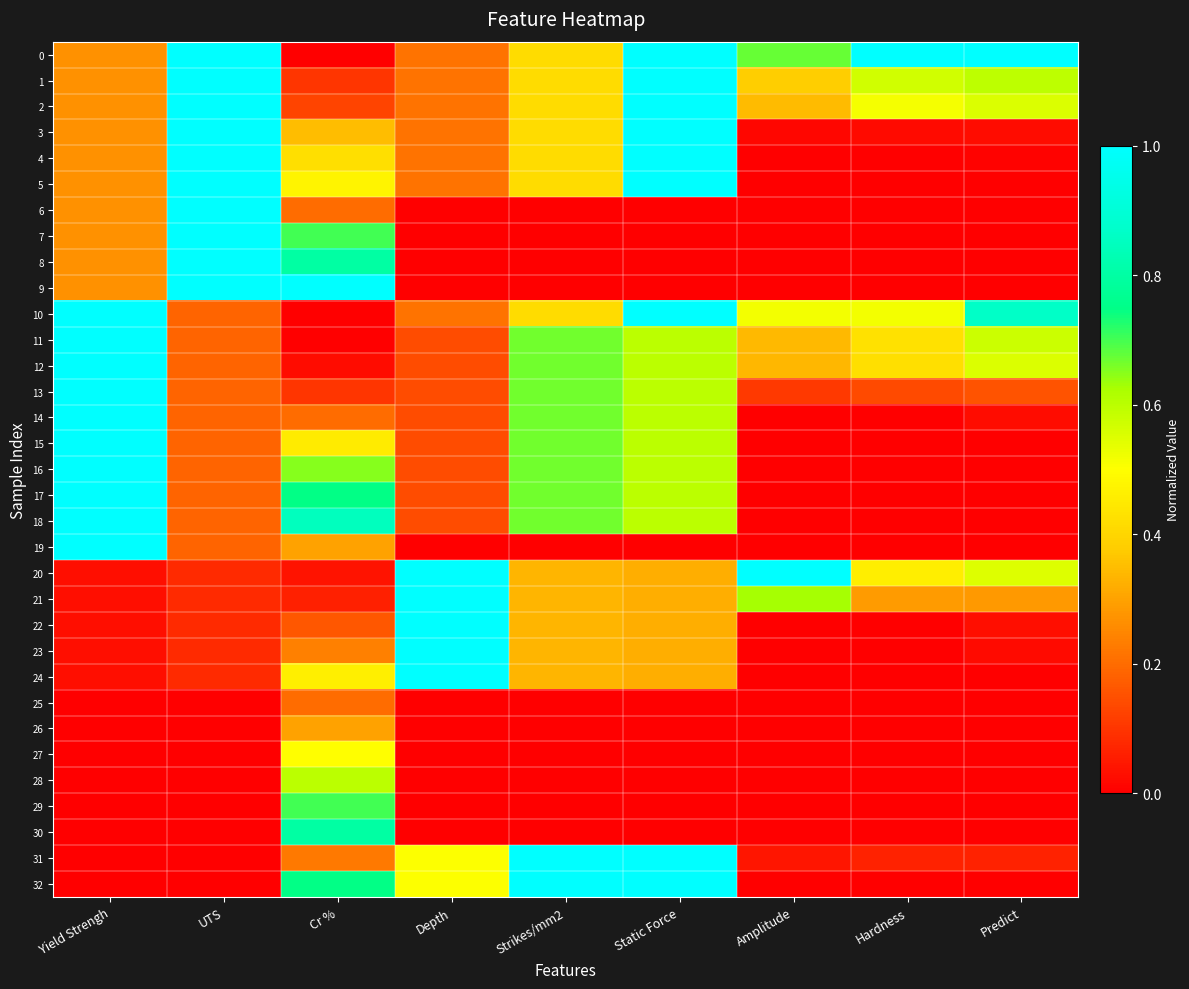

At how many categories does at least one series exceed 0?

9